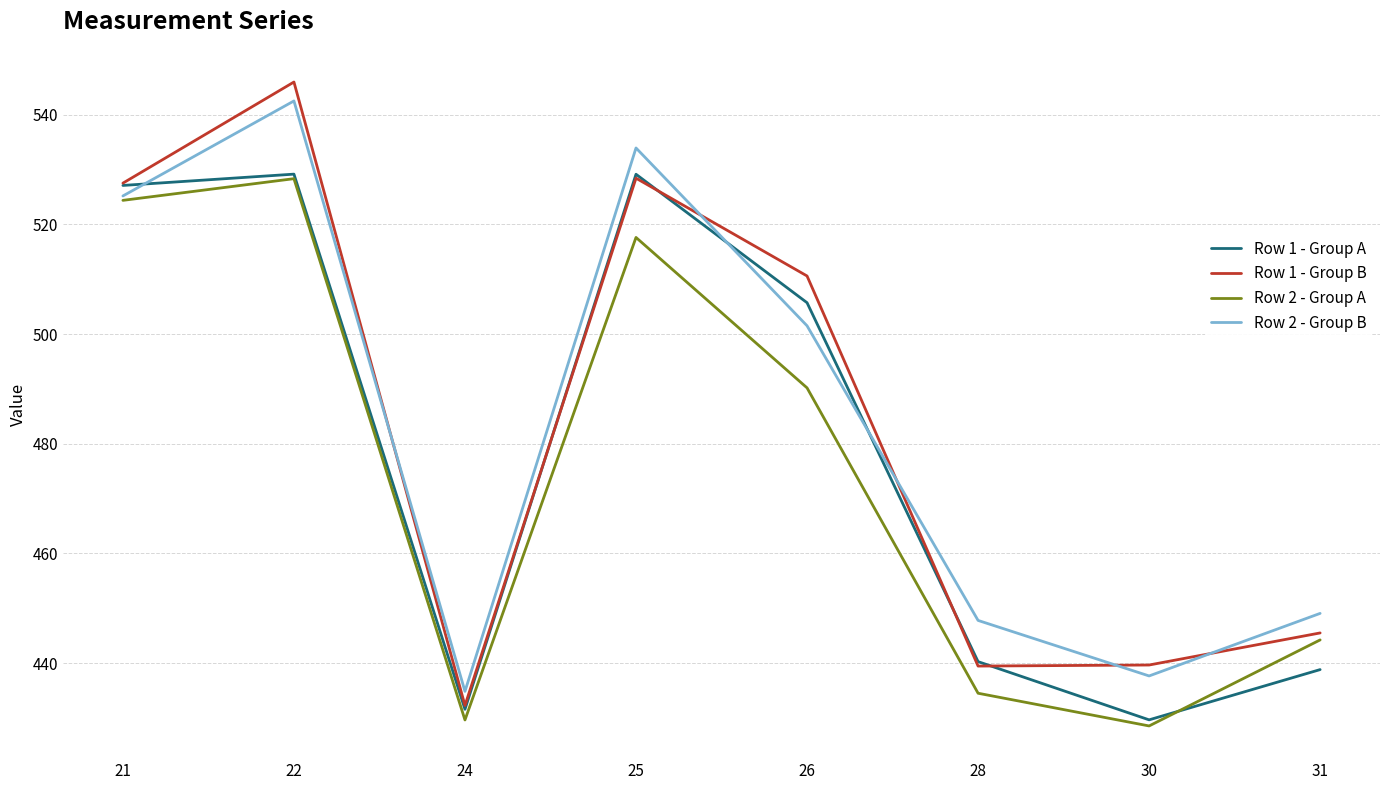

Does the chart have visible grid lines?

Yes